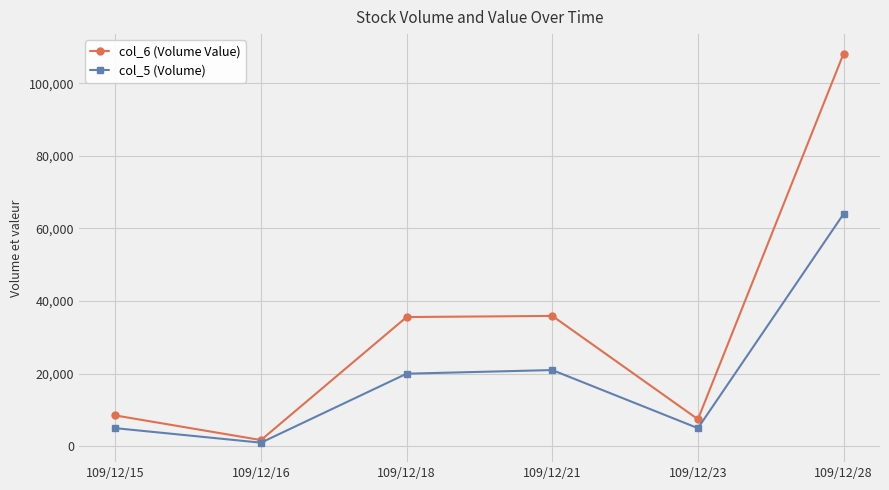

At 109/12/21, list the series in order from largest to smallest.

col_6 (Volume Value), col_5 (Volume)